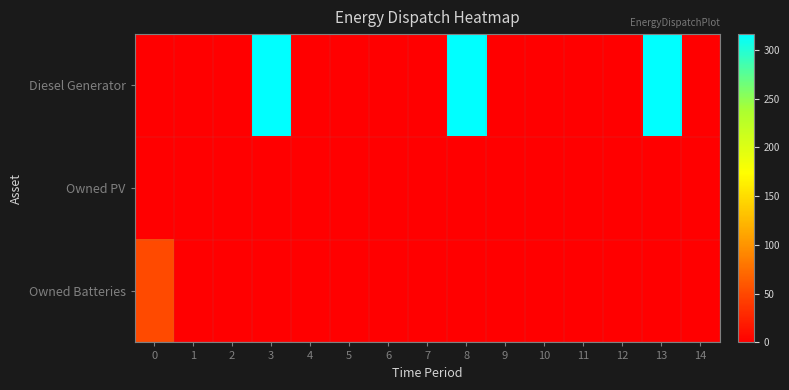

Reading left to right, list all the values displayed in this chart.

Diesel Generator: 0=0	1=0	2=0	3=316	4=0	5=0	6=0	7=0	8=316	9=0	10=0	11=0	12=0	13=316	14=0
Owned PV: 0=0	1=0	2=0	3=0	4=0	5=0	6=0	7=0	8=0	9=0	10=0	11=0	12=0	13=0	14=0
Owned Batteries: 0=51	1=0	2=0	3=0	4=0	5=0	6=0	7=0	8=0	9=0	10=0	11=0	12=0	13=0	14=0